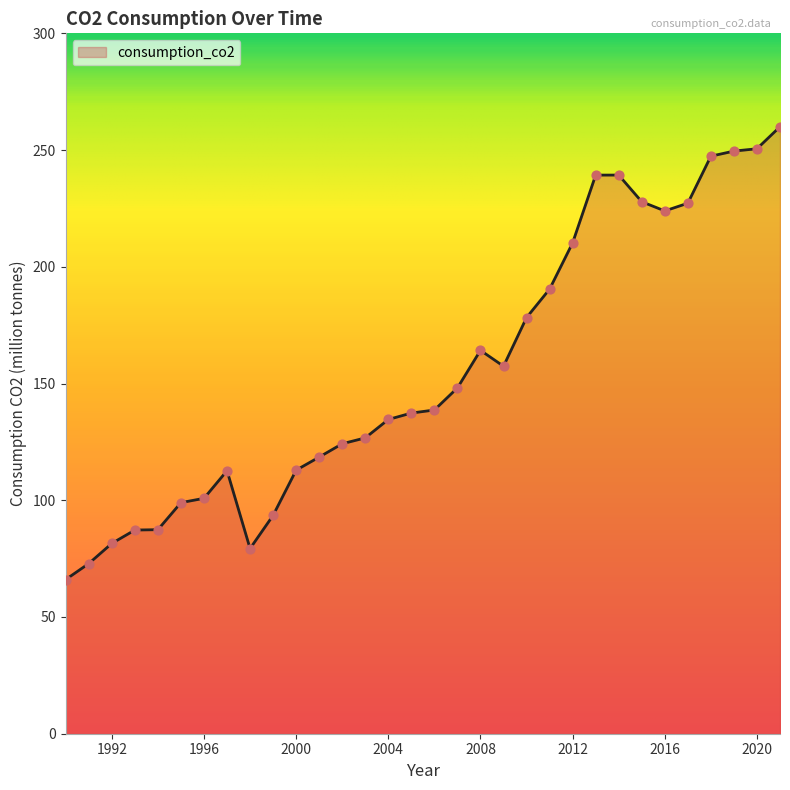

What is the greatest value displayed?

260.0